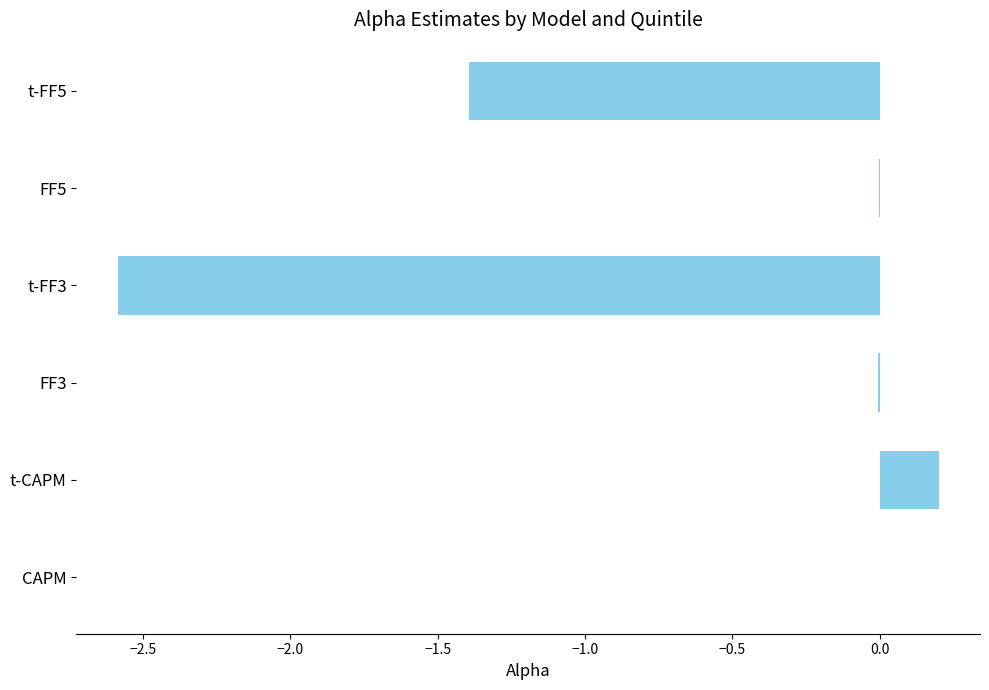

The chart shows a value of -0.0 at FF5. True or false?

True